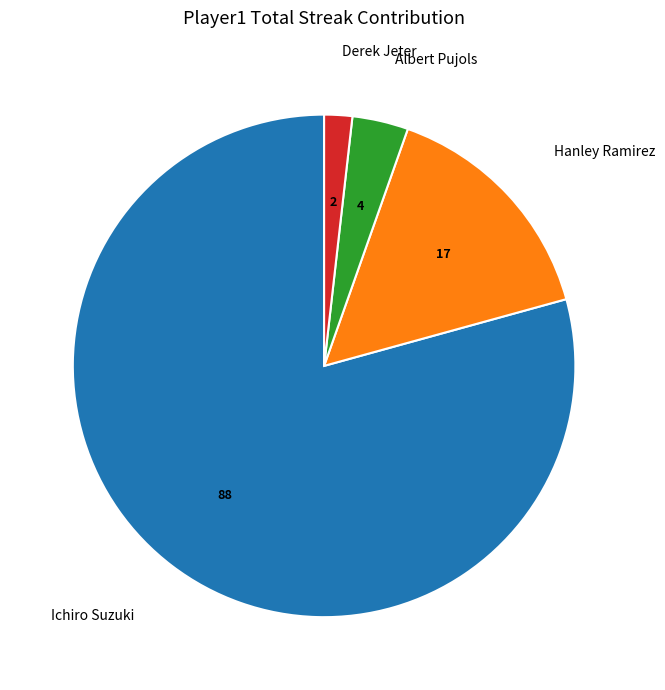

Which category accounts for the majority?

Ichiro Suzuki